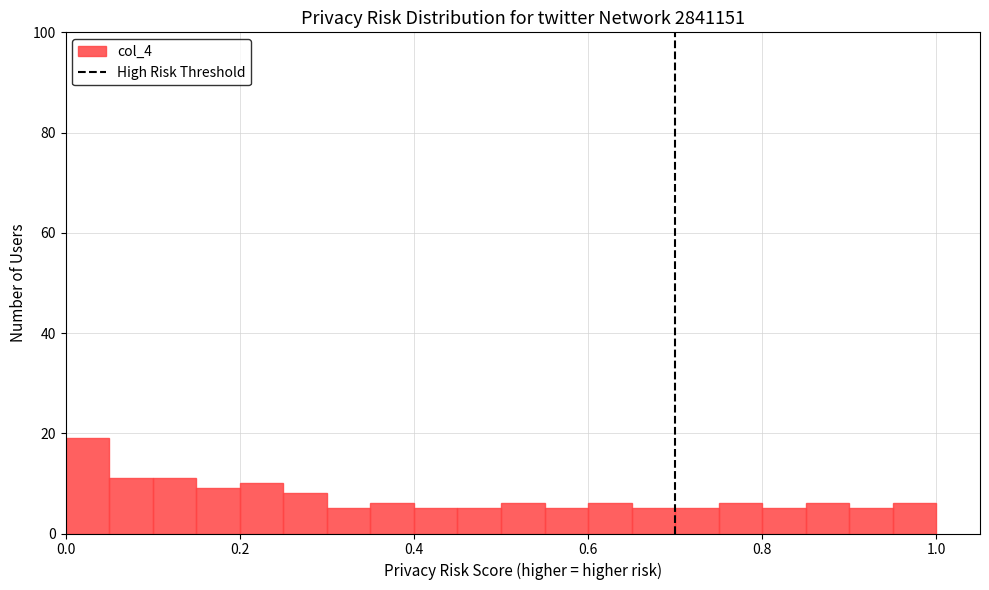

Around what value on the x-axis is the tallest bar? Give the approximate position of its centre, as read against the axis.

0.02